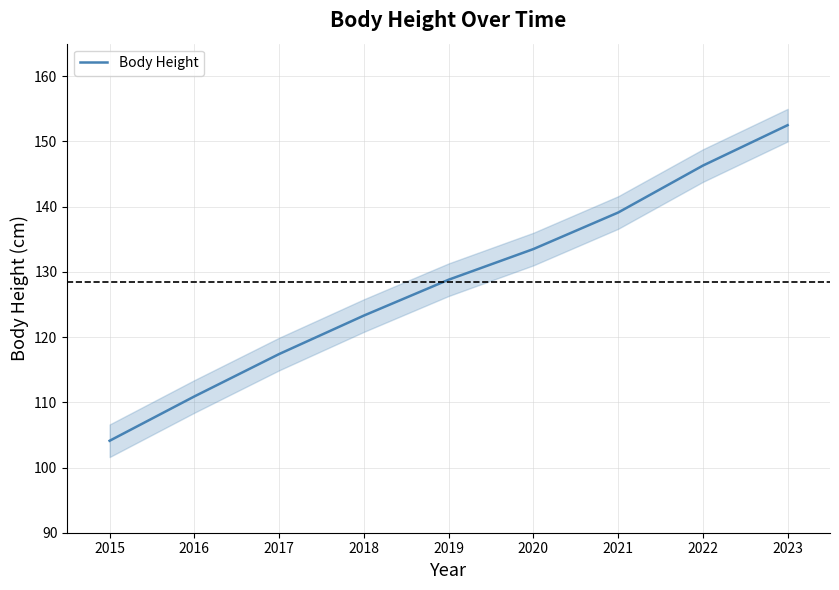

What value does the data have at 2022?

146.3